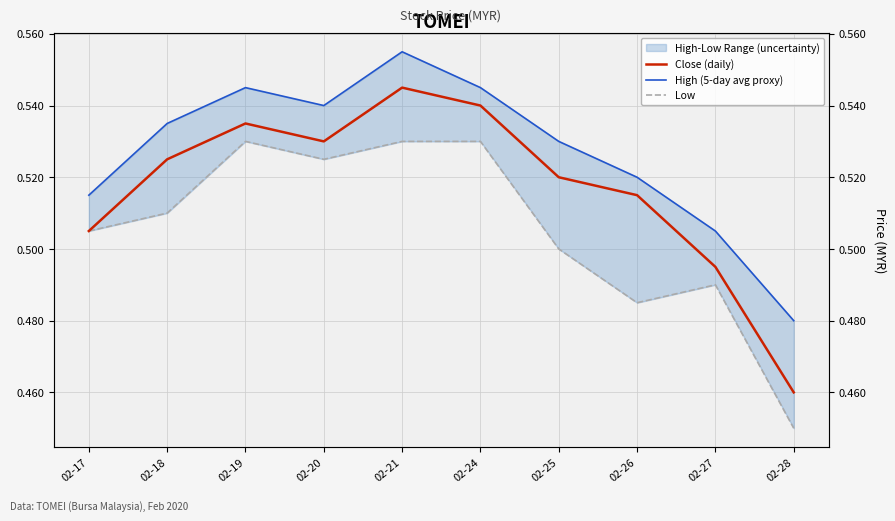

Reading left to right, what are all the values shown in this chart?

Close (daily): 02-17=0.5	02-18=0.5	02-19=0.5	02-20=0.5	02-21=0.5	02-24=0.5	02-25=0.5	02-26=0.5	02-27=0.5	02-28=0.5
High (5-day avg proxy): 02-17=0.5	02-18=0.5	02-19=0.5	02-20=0.5	02-21=0.6	02-24=0.5	02-25=0.5	02-26=0.5	02-27=0.5	02-28=0.5
Low: 02-17=0.5	02-18=0.5	02-19=0.5	02-20=0.5	02-21=0.5	02-24=0.5	02-25=0.5	02-26=0.5	02-27=0.5	02-28=0.5